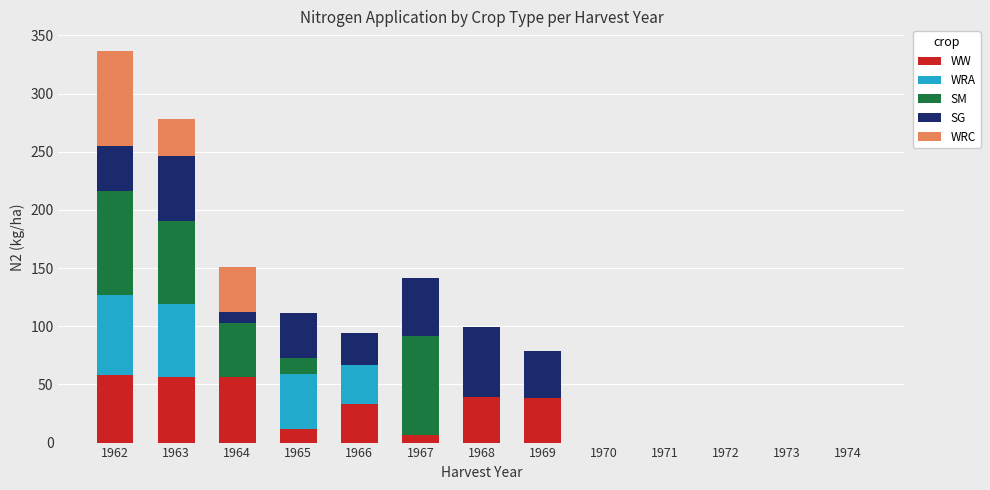

True or false: WW has a value of 20.3 at 1962.

False